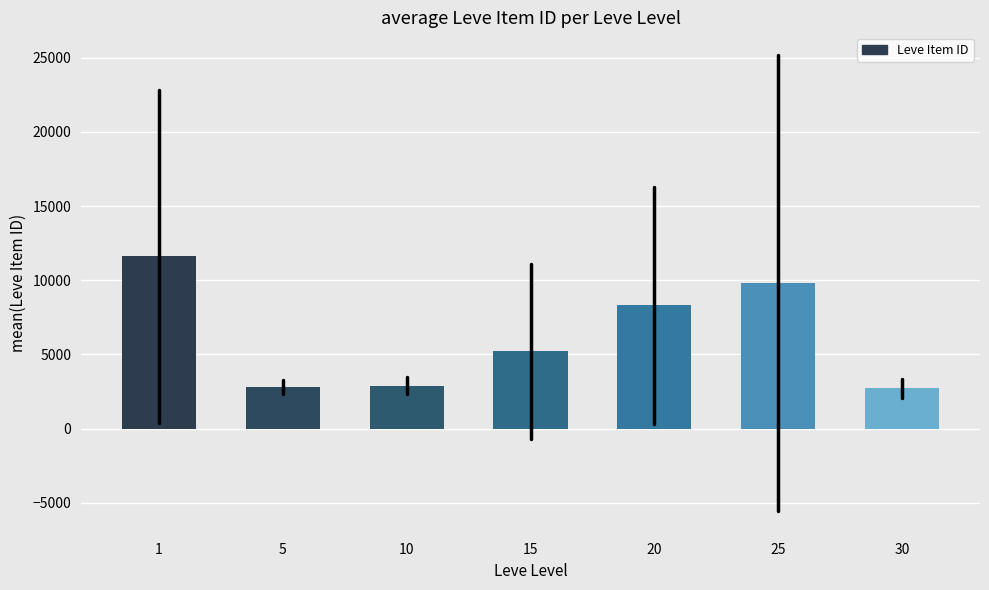

The value at 30 is 2712.8. True or false?

True